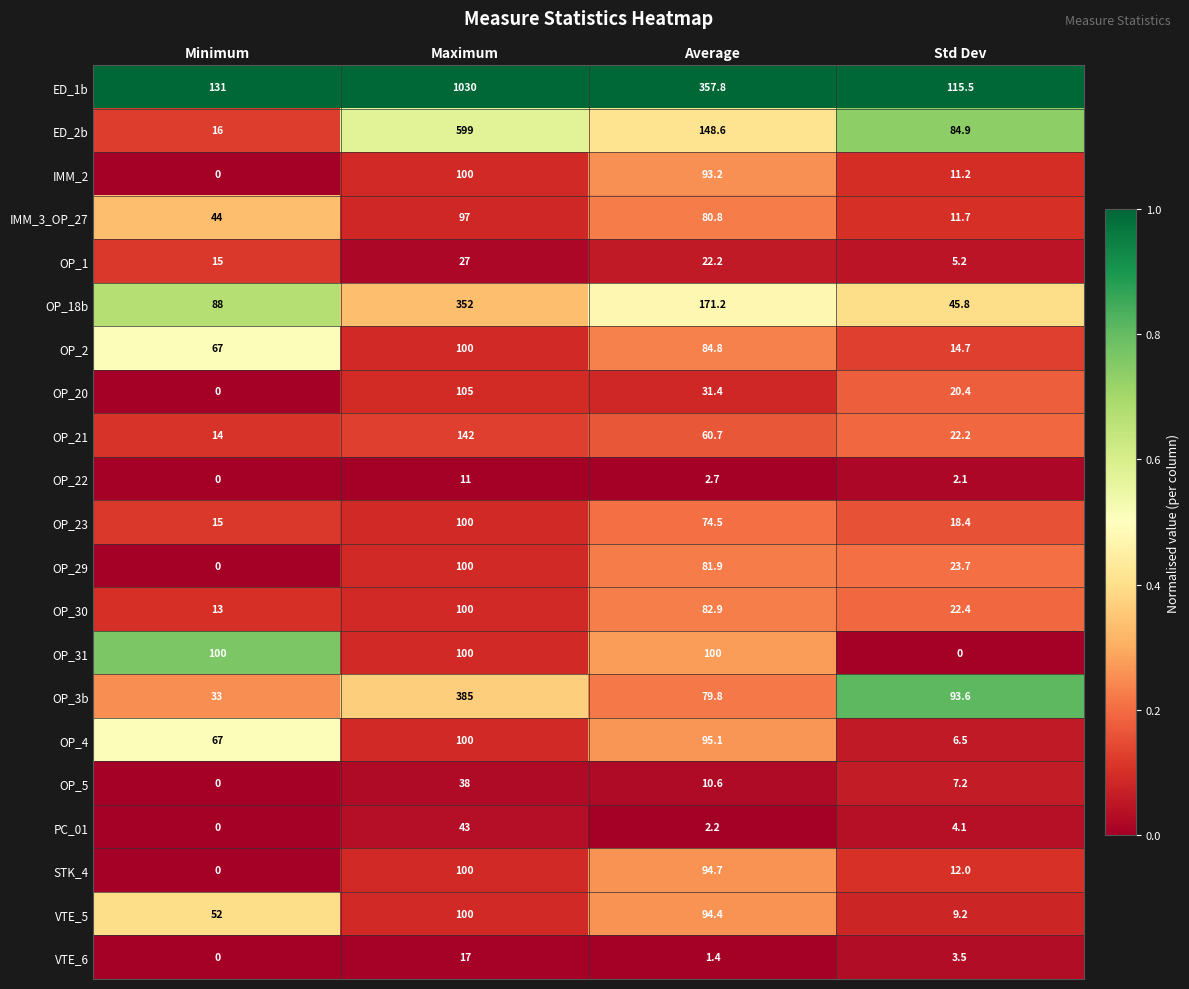

What is the difference between the second highest and second lowest values in the PC_01 series?

1.9